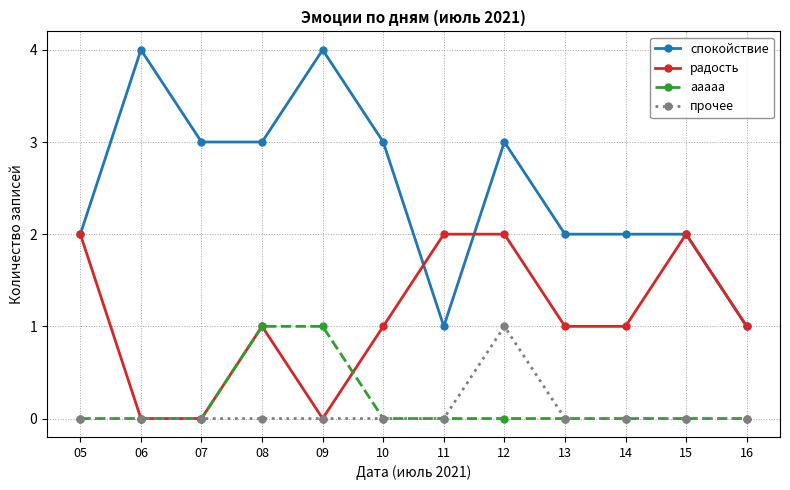

At which label does прочее reach its peak?

12